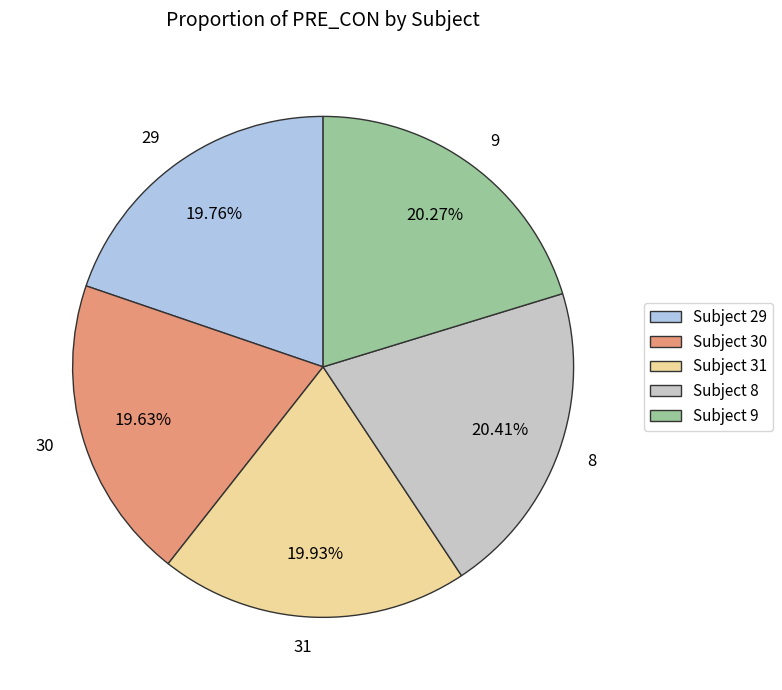

The 9 slice represents 20% of the pie. True or false?

True